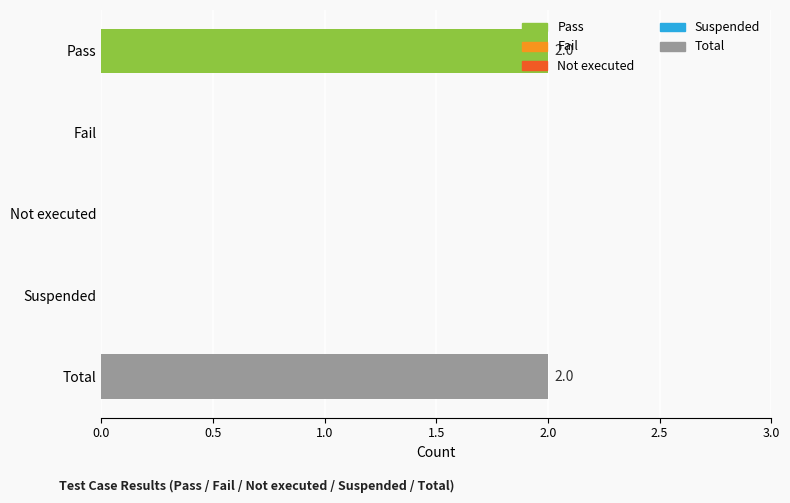

The value at Fail is 0. True or false?

True